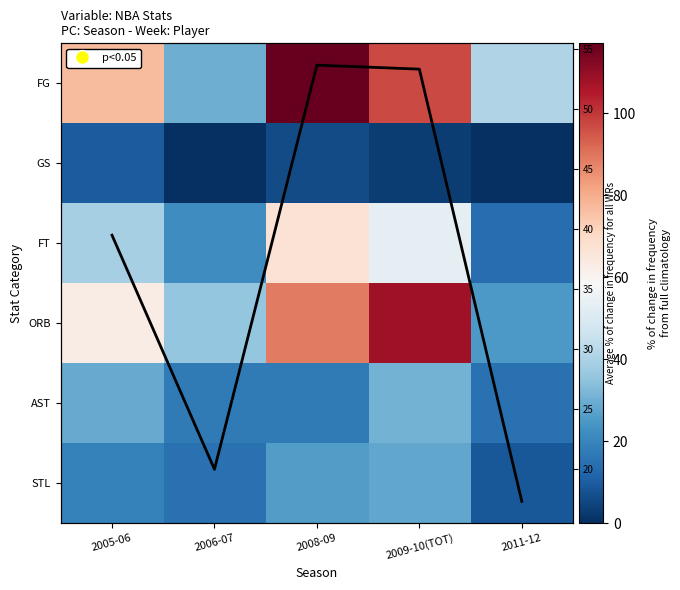

Between 2006-07 and 2008-09, which series saw the biggest shift?

FG